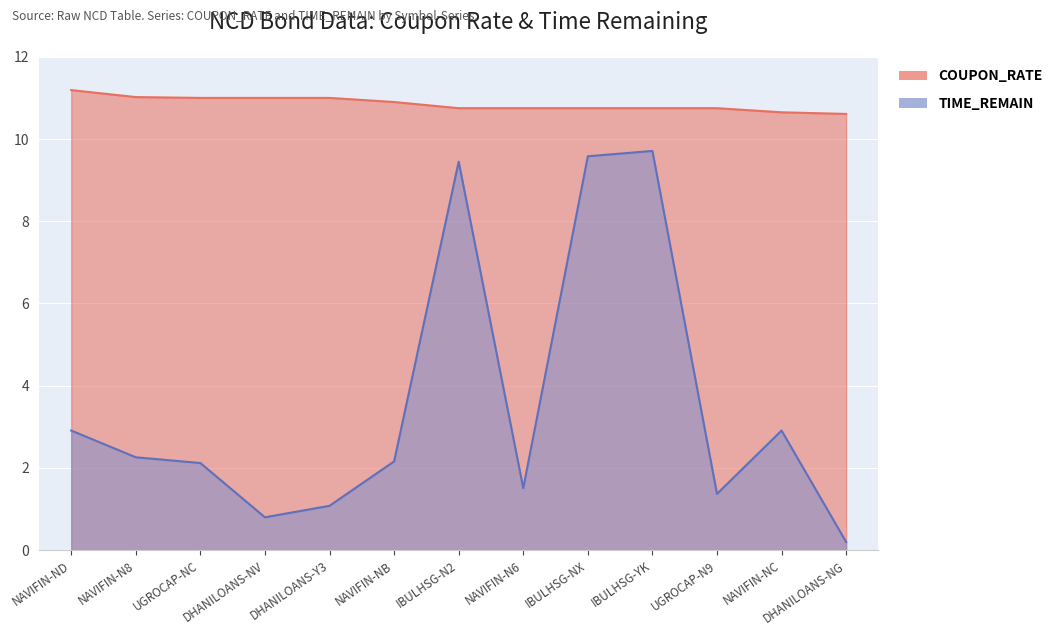

How many categories are shown in the chart?

13